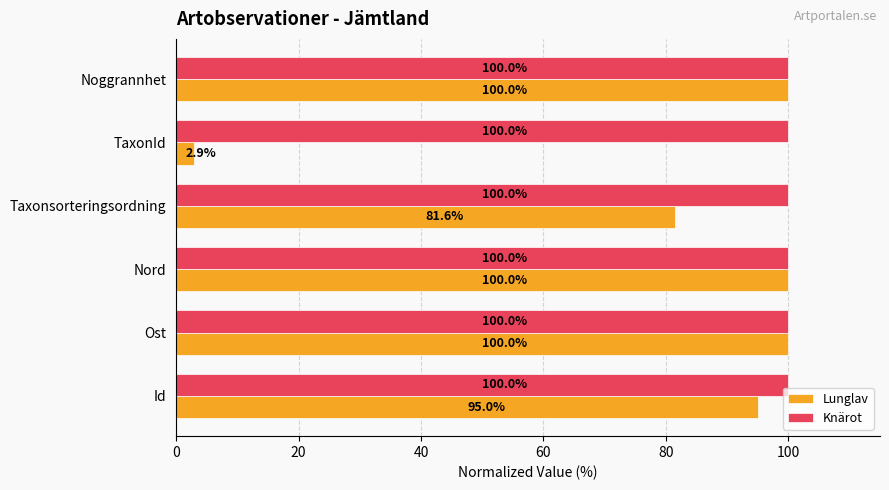

What is the total value across all series at Id?

195.0